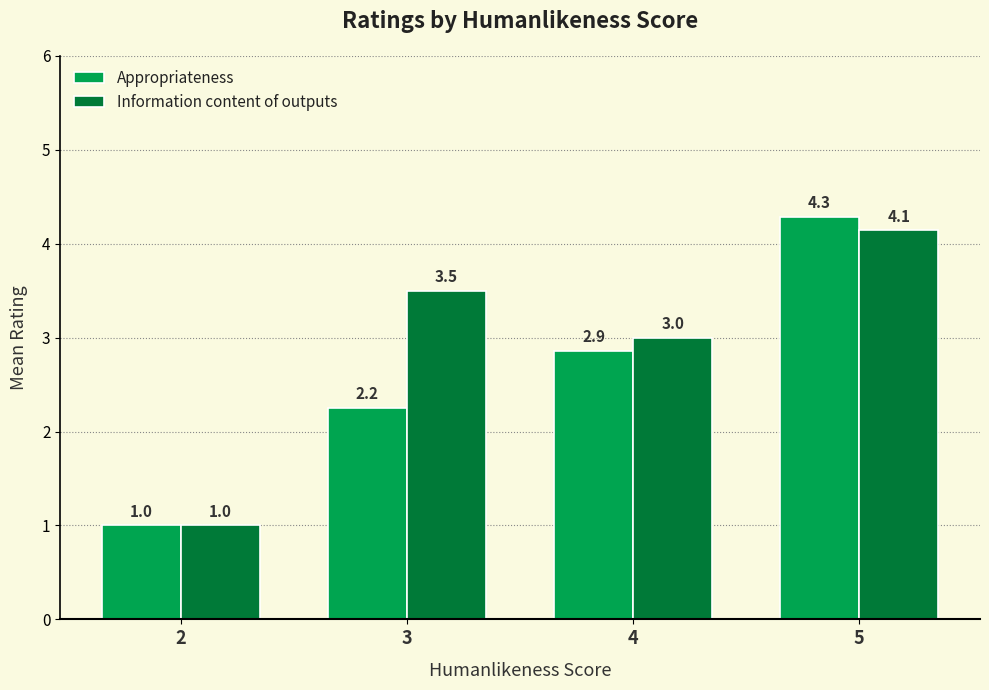

True or false: Information content of outputs has a value of 3.0 at 4.

True